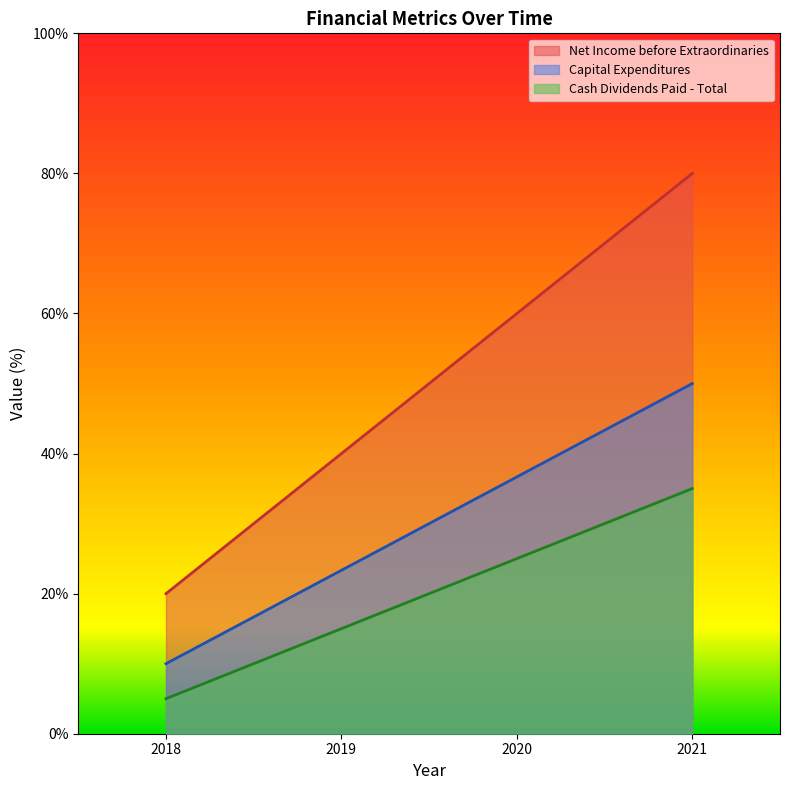

Rank the categories by Cash Dividends Paid - Total value from lowest to highest.

2018, 2019, 2020, 2021